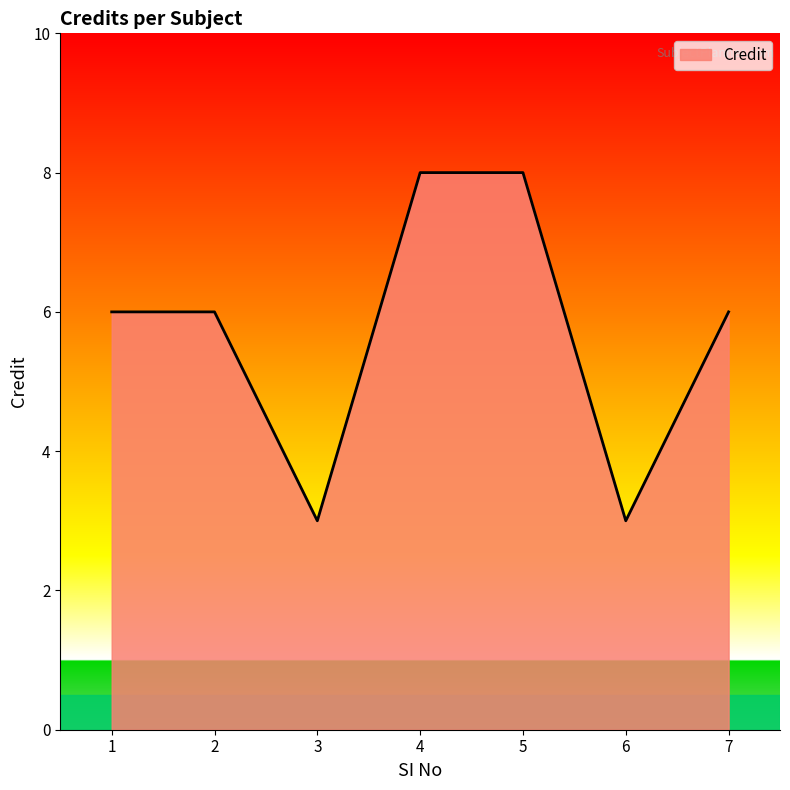

Reading right to left, extract all data points from this chart.

7=6	6=3	5=8	4=8	3=3	2=6	1=6